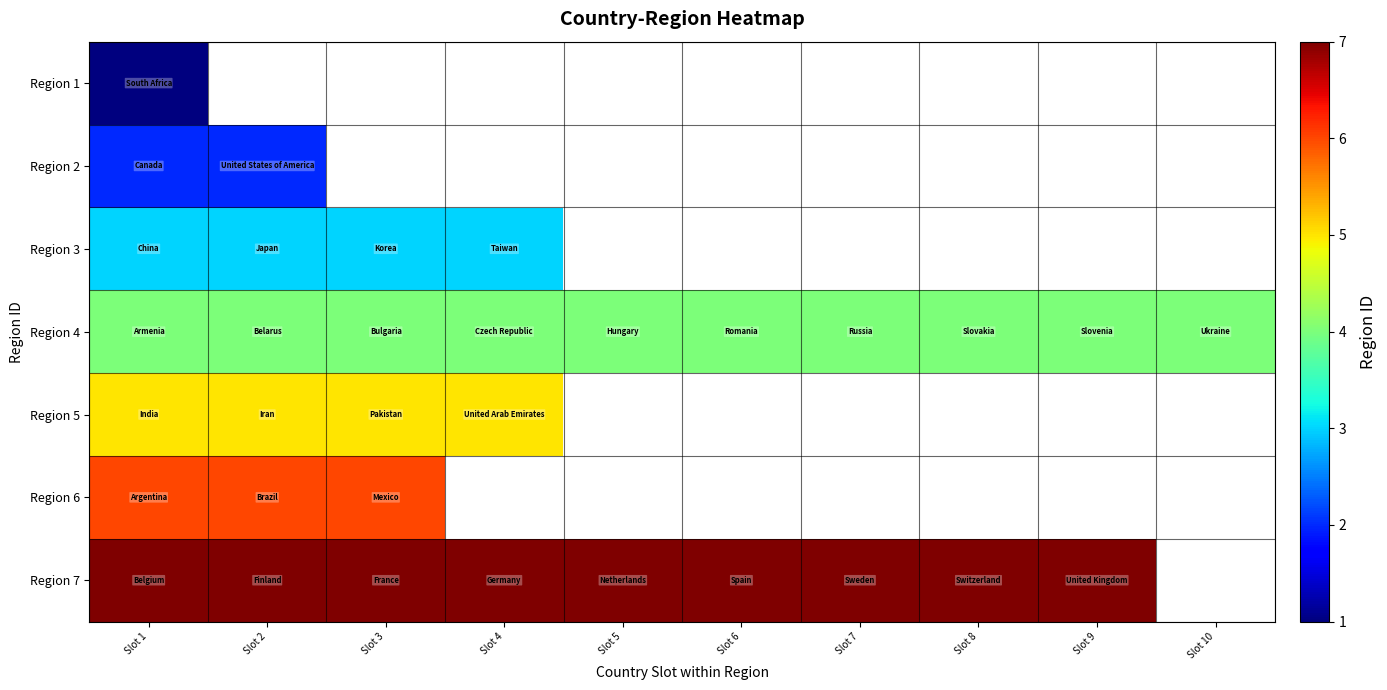

How many data points does each series have?

10